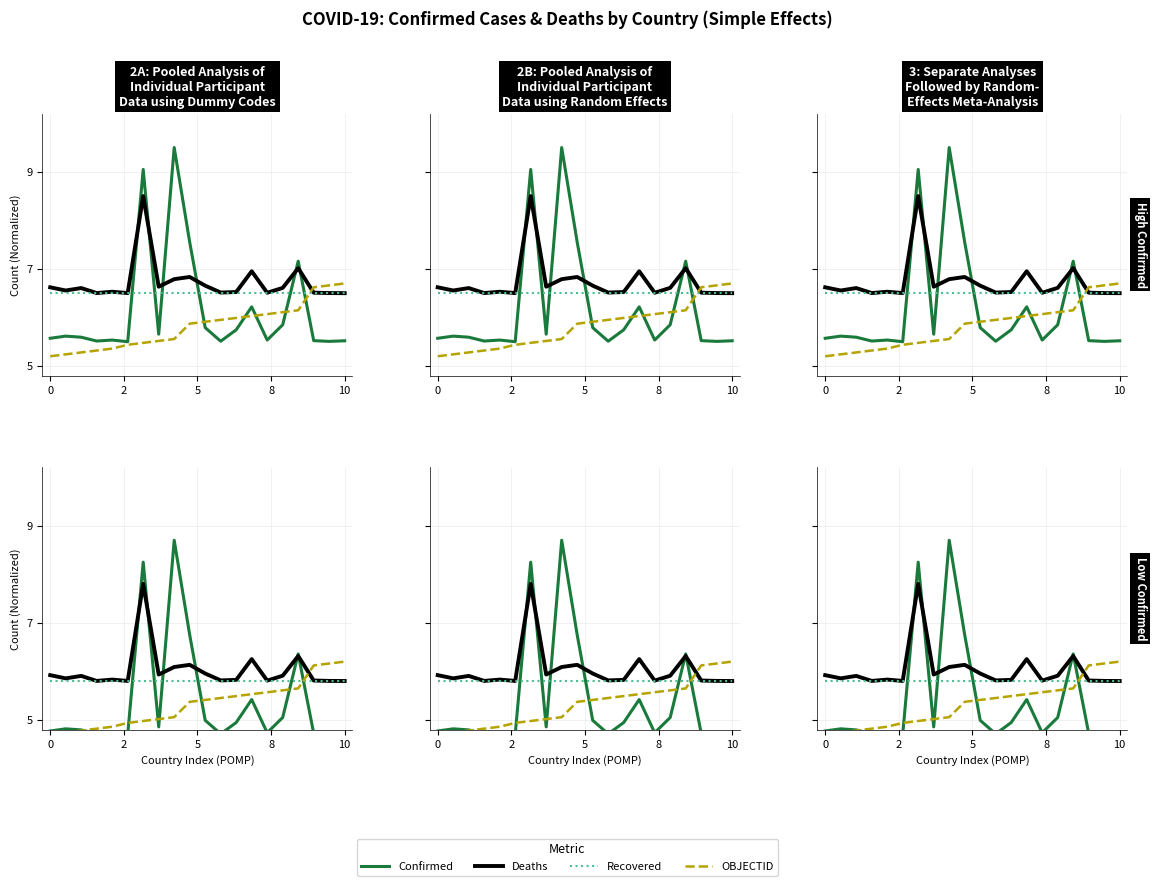

Does the chart display data point markers on the line(s)?

No